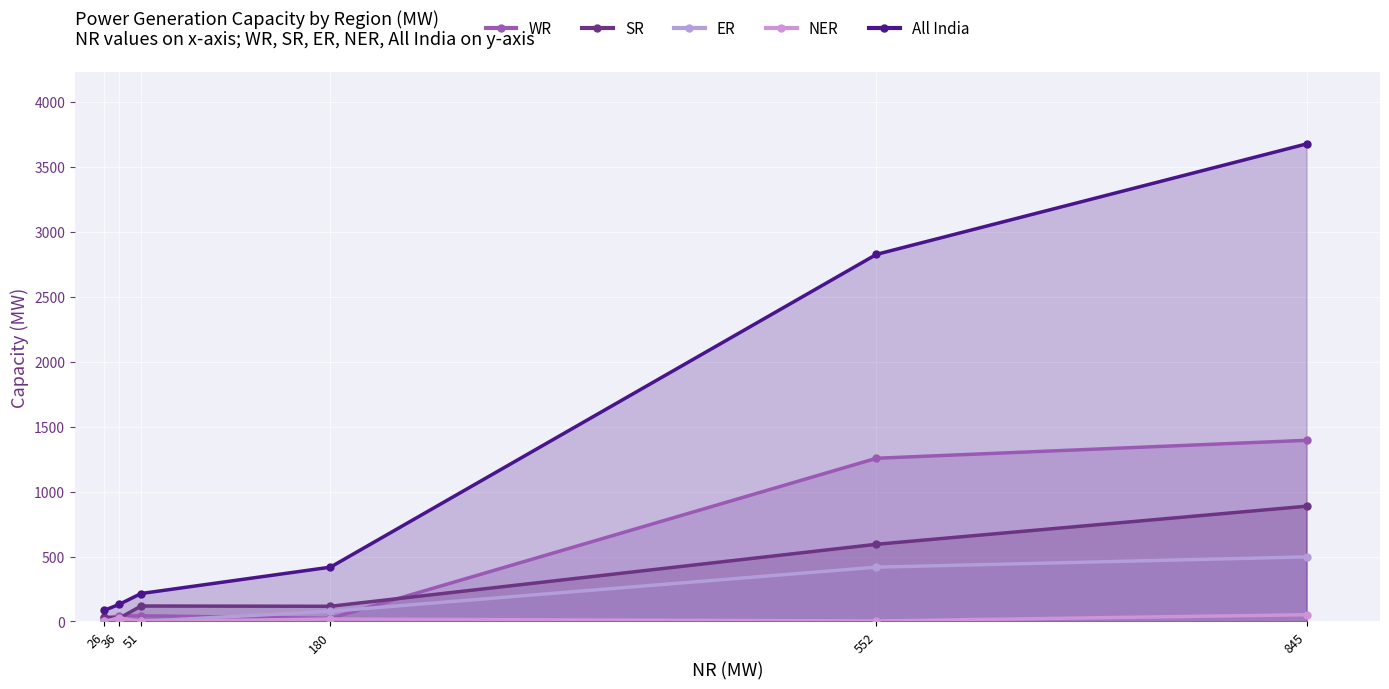

Which series has the widest spread of values?

All India